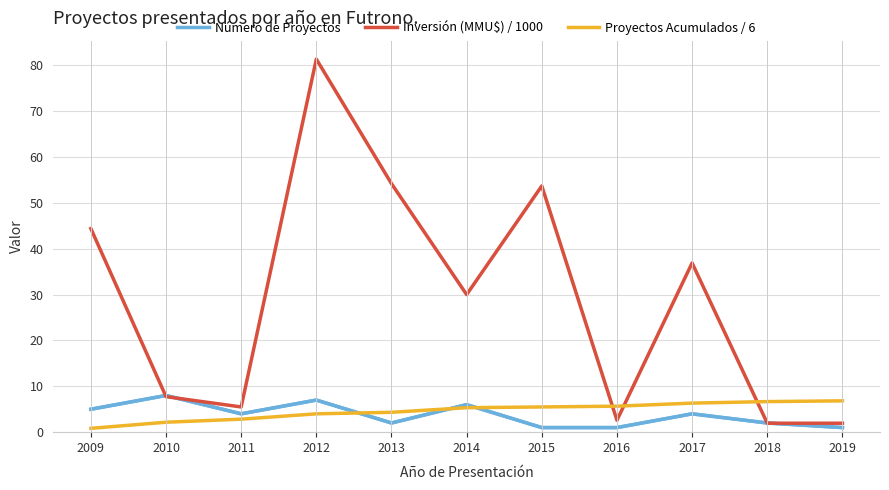

What is the total value across all series at 2014?

41.3